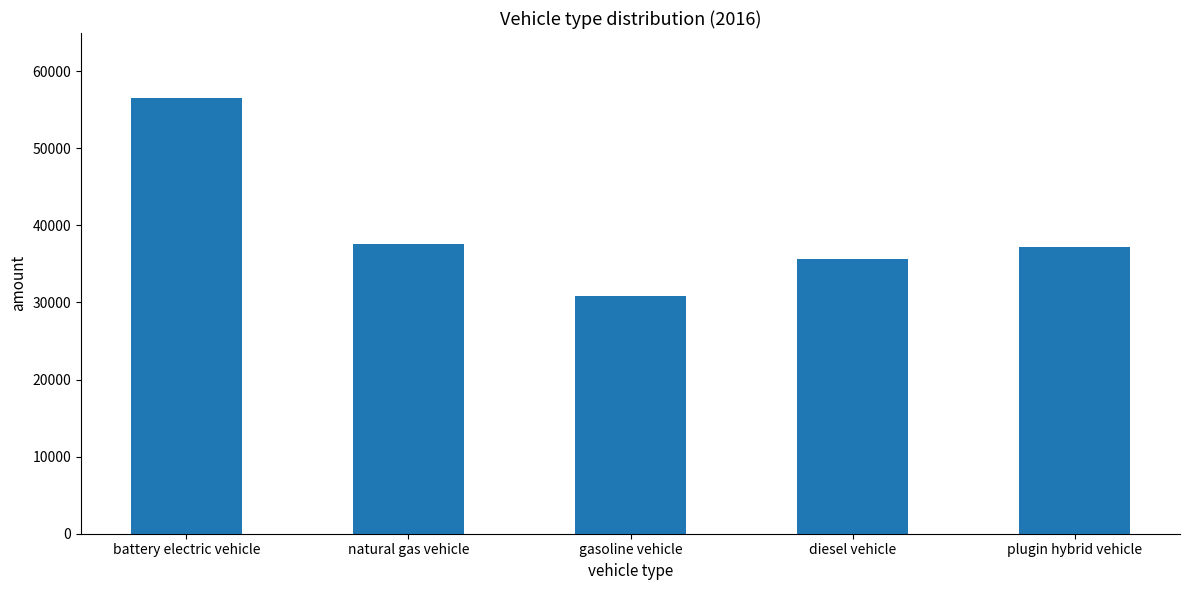

What is the value of the 1st bar from the left?

56485.2